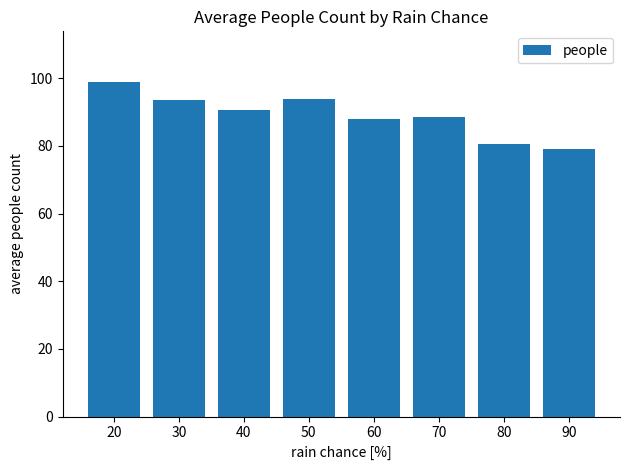

What is the difference between the values at 80 and 60?

7.6